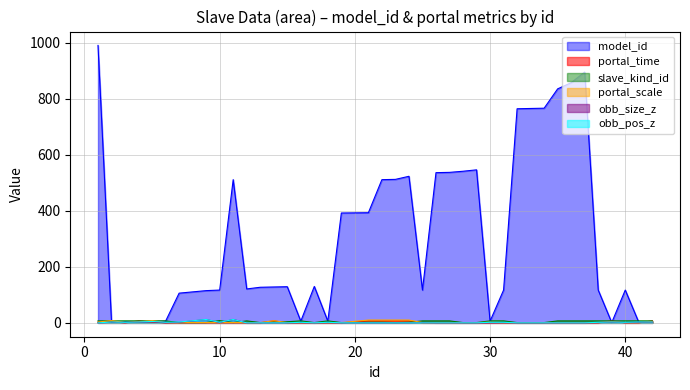

How many lines are shown in the chart?

6